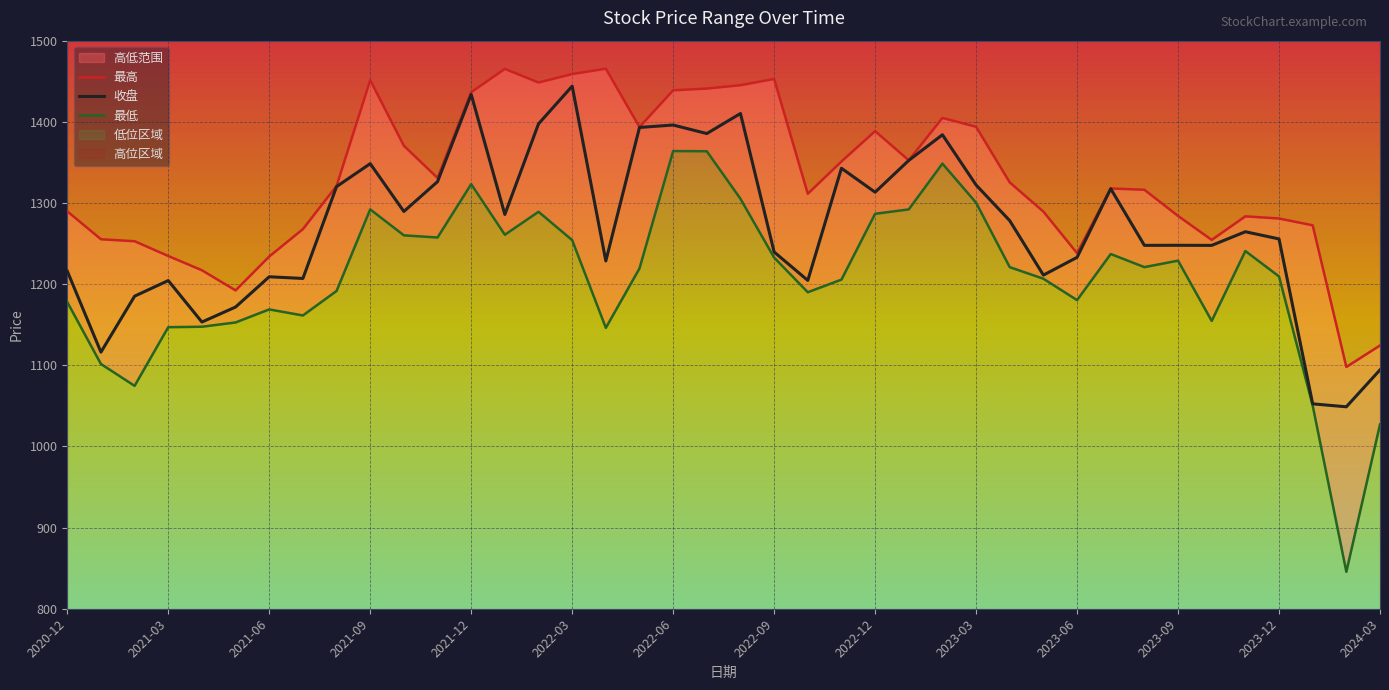

What is the lowest value of the 收盘 series?

1048.8